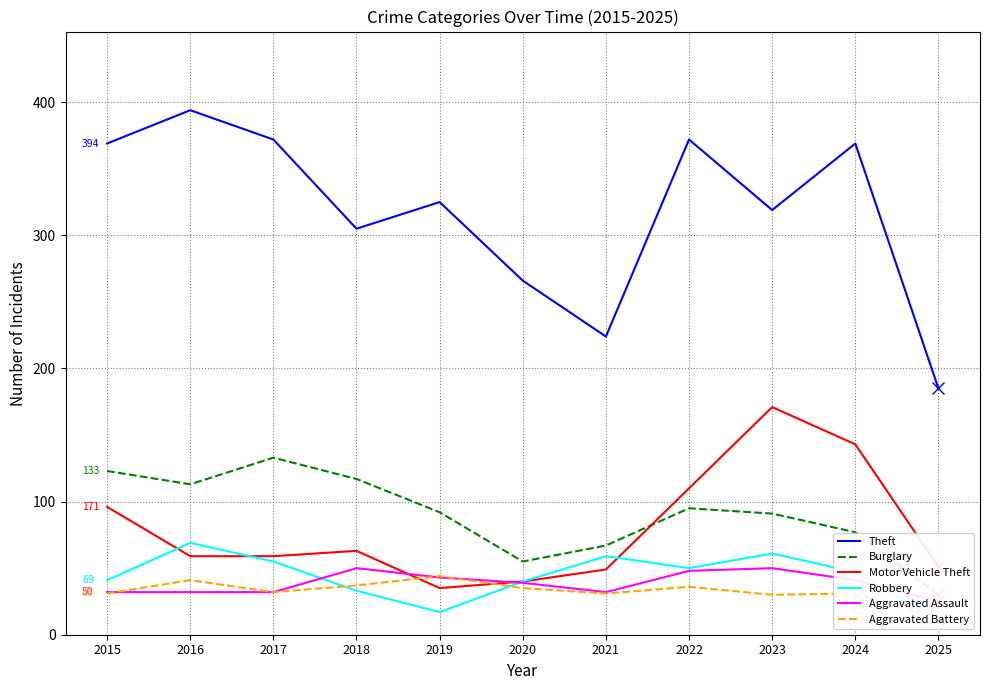

How many times do Aggravated Battery and Motor Vehicle Theft cross each other?

2